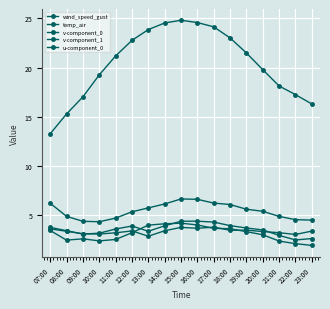

Between 12:00 and 23:00, which is larger?

12:00